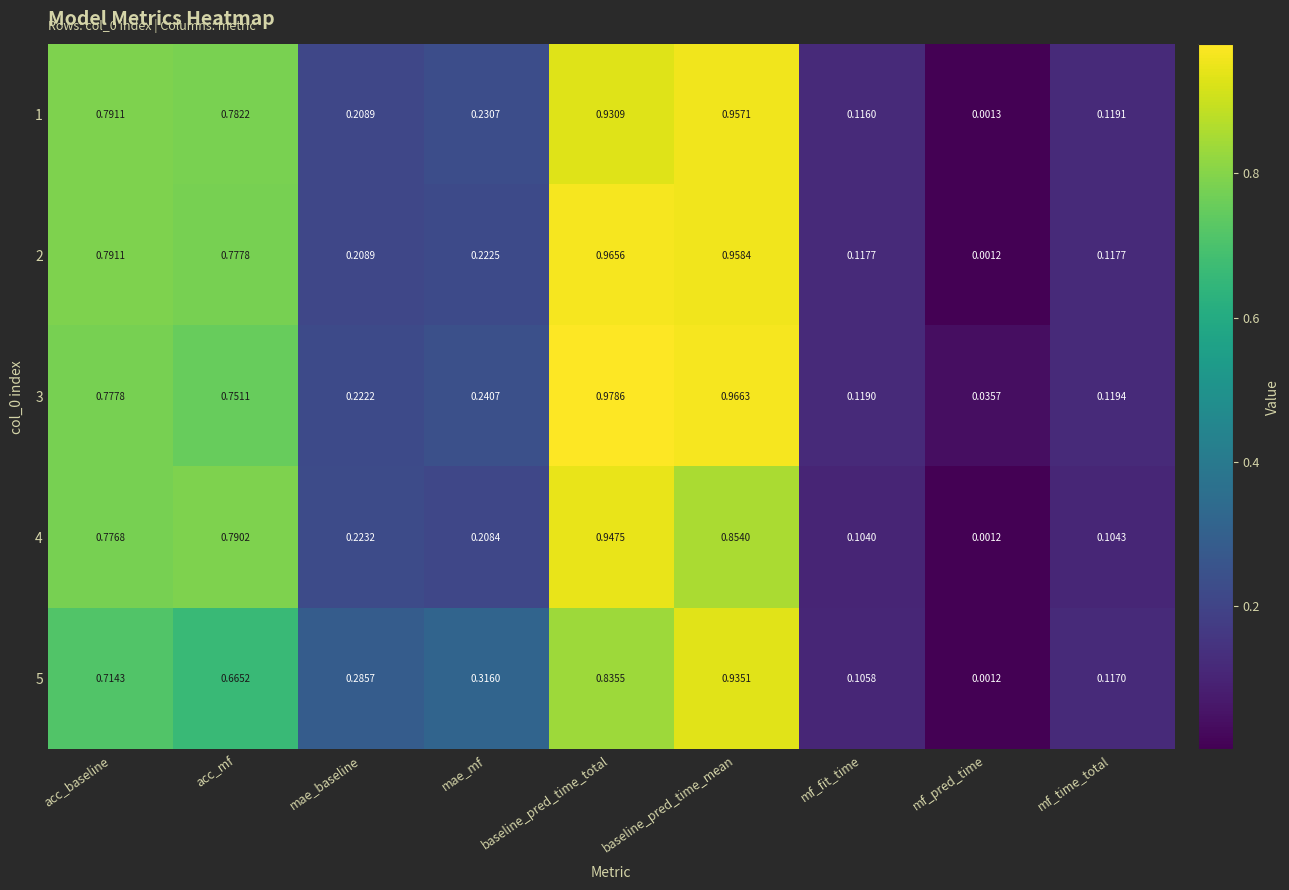

Rank the categories by 1 value from highest to lowest.

baseline_pred_time_mean, baseline_pred_time_total, acc_baseline, acc_mf, mae_mf, mae_baseline, mf_time_total, mf_fit_time, mf_pred_time